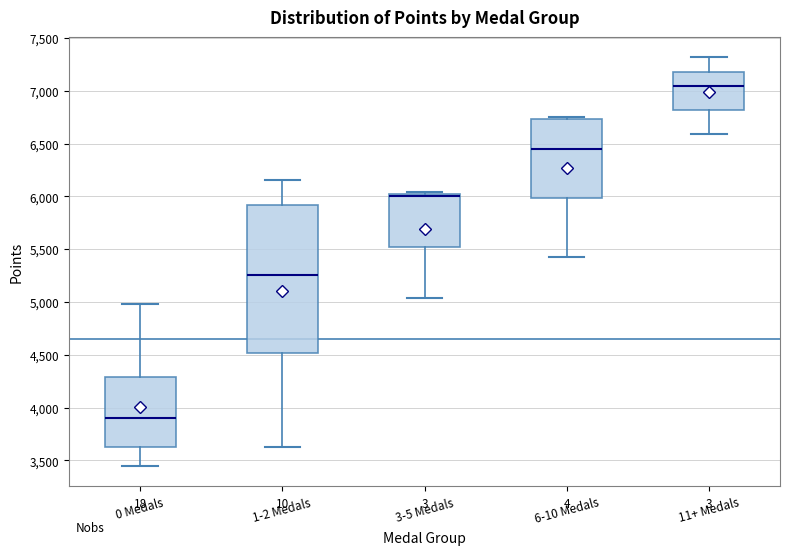

Reading left to right, read every box against the y-axis: the position of its median line, the range the box covers, and the ends of its whiskers. The values are not printed on the chart, so give them approximately, as read against the axis.

0 Medals: median 3900, box 3650 to 4300, whiskers 3450 to 5000
1-2 Medals: median 5250, box 4500 to 5900, whiskers 3650 to 6150
3-5 Medals: median 6000 (just below the box's upper edge), box 5500 to 6000, whiskers 5050 to 6050
6-10 Medals: median 6450, box 6000 to 6750, whiskers 5450 to 6750
11+ Medals: median 7050, box 6800 to 7200, whiskers 6600 to 7300